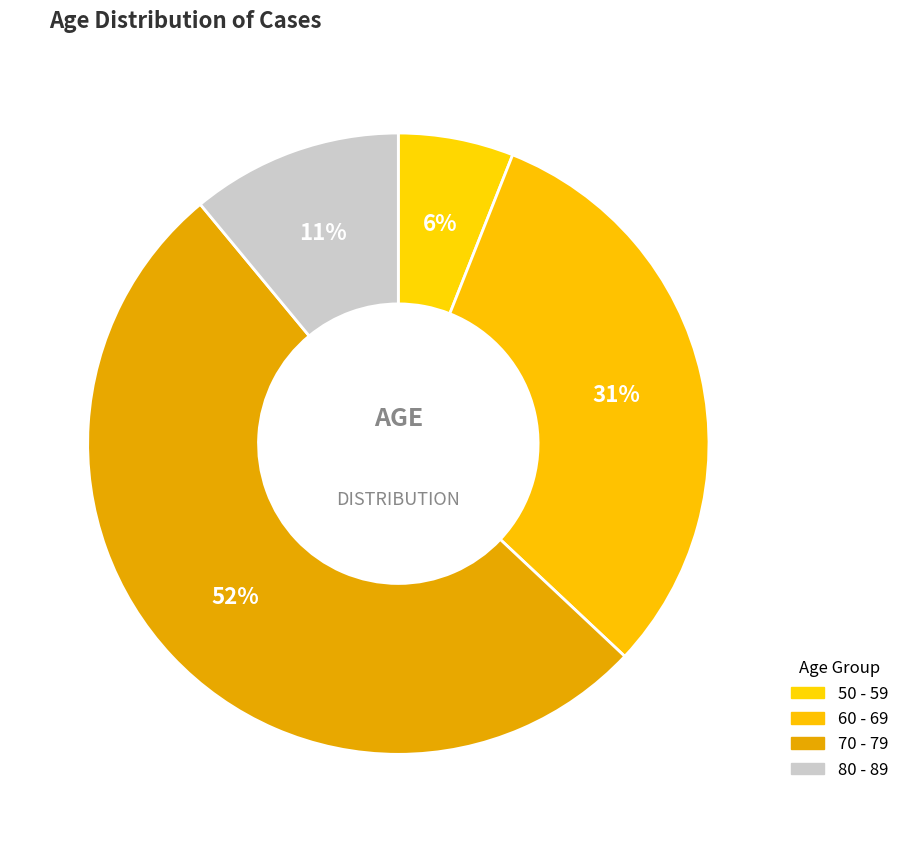

What is the majority slice?

70 - 79